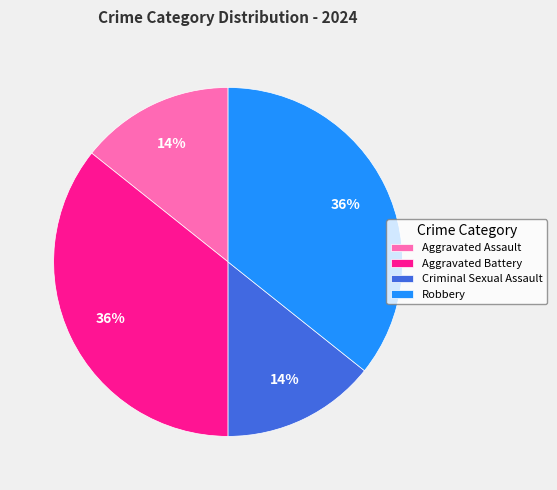

Is there any slice that represents more than half of the pie?

No